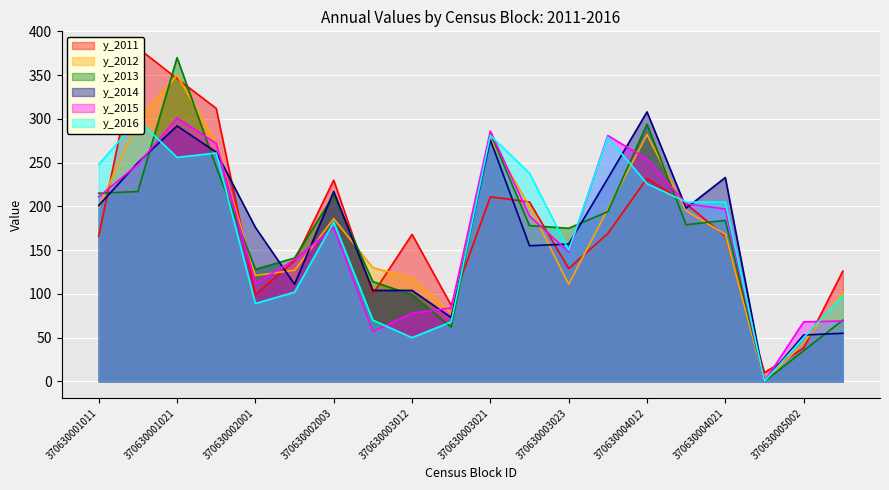

At which category is the sum across all series the highest?

370630001021